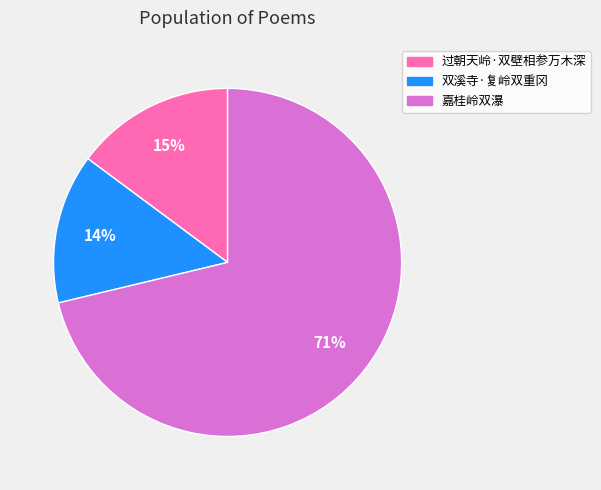

How many segments does this pie chart have?

3